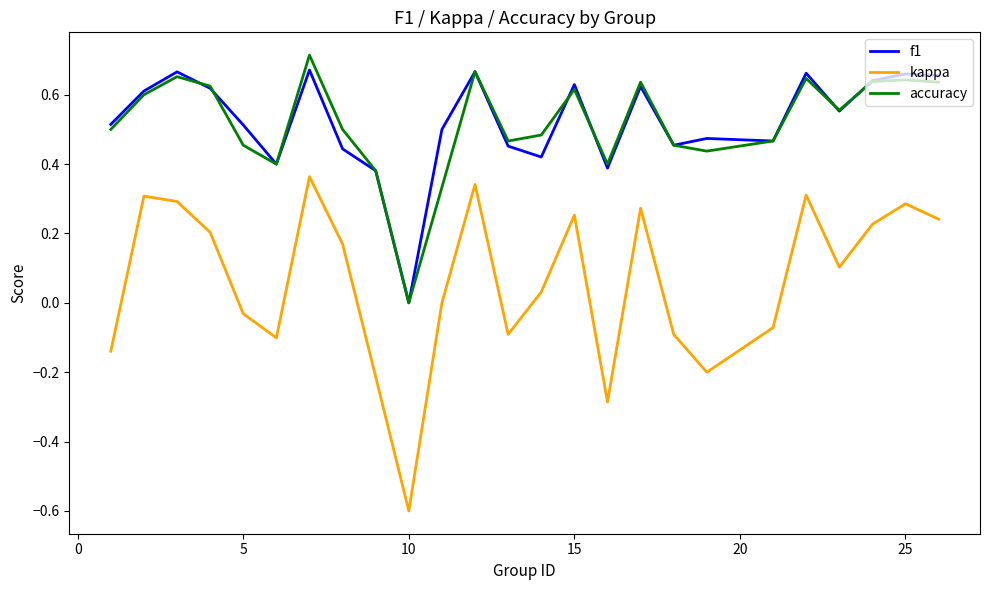

Which series has the largest range (max minus min)?

kappa